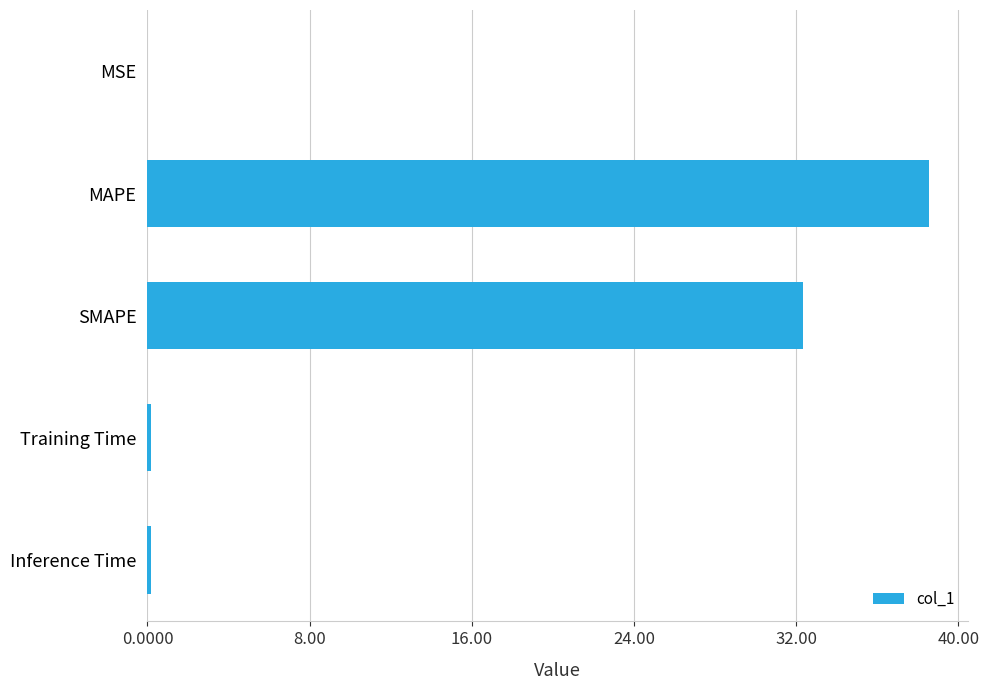

Where is the data nearest to the value 19?

SMAPE